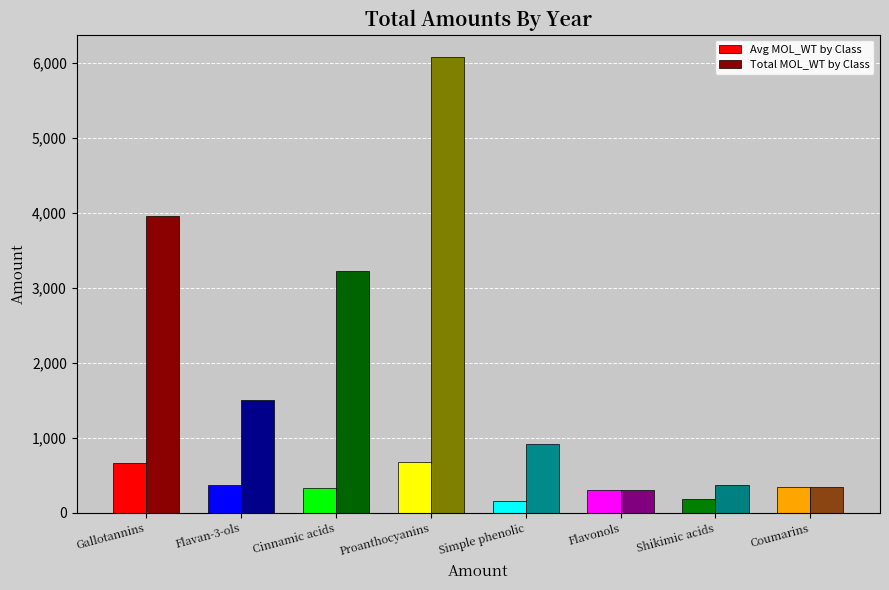

What is the spread (max minus min) of values at Proanthocyanins?

5393.3